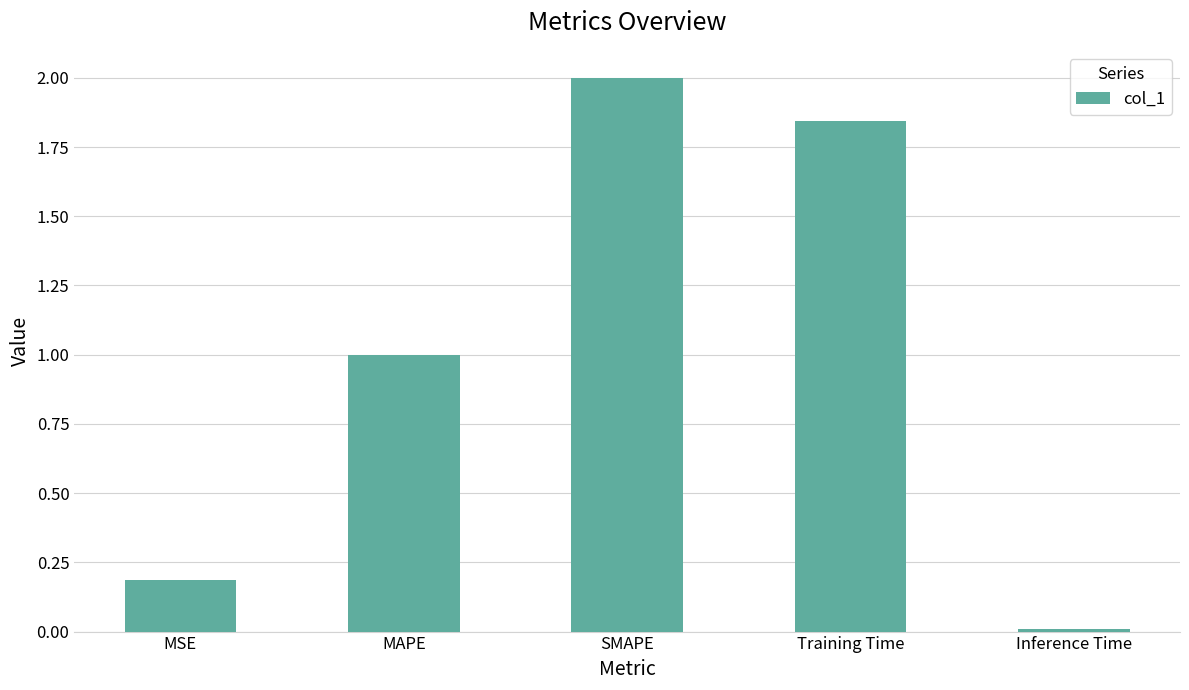

Where is the data nearest to the value 1?

MAPE